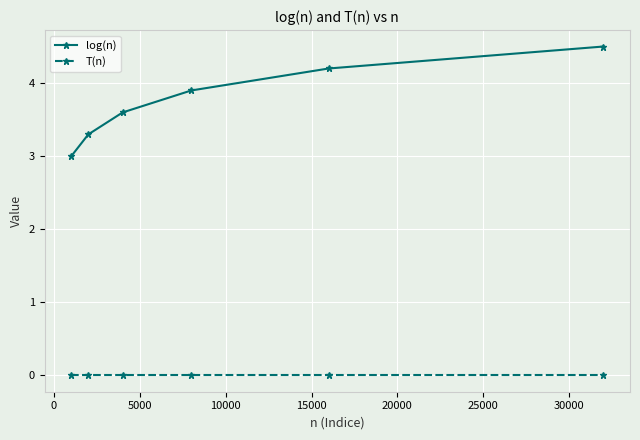

What is the value of the log(n) point at the 3rd from the left?

3.6